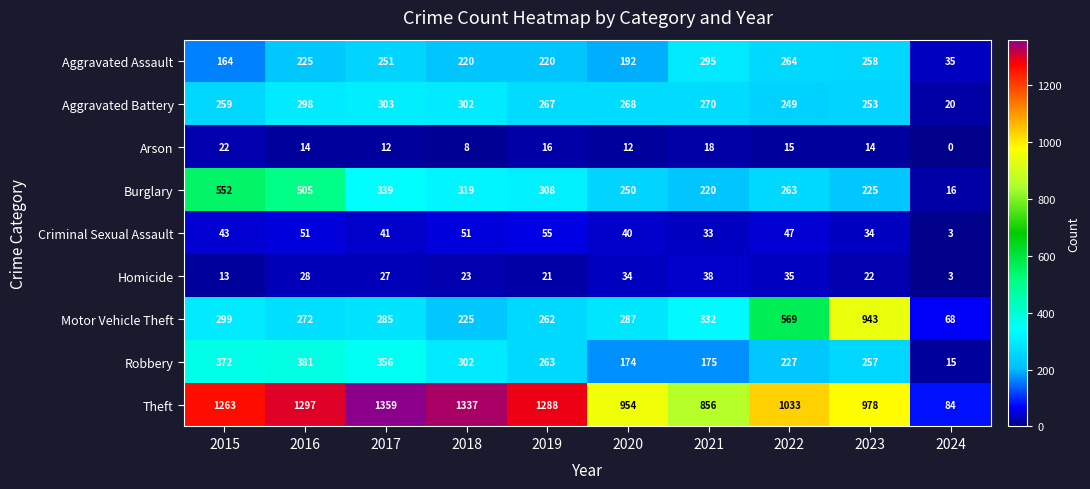

True or false: Aggravated Battery has a value of 20 at 2024.

True